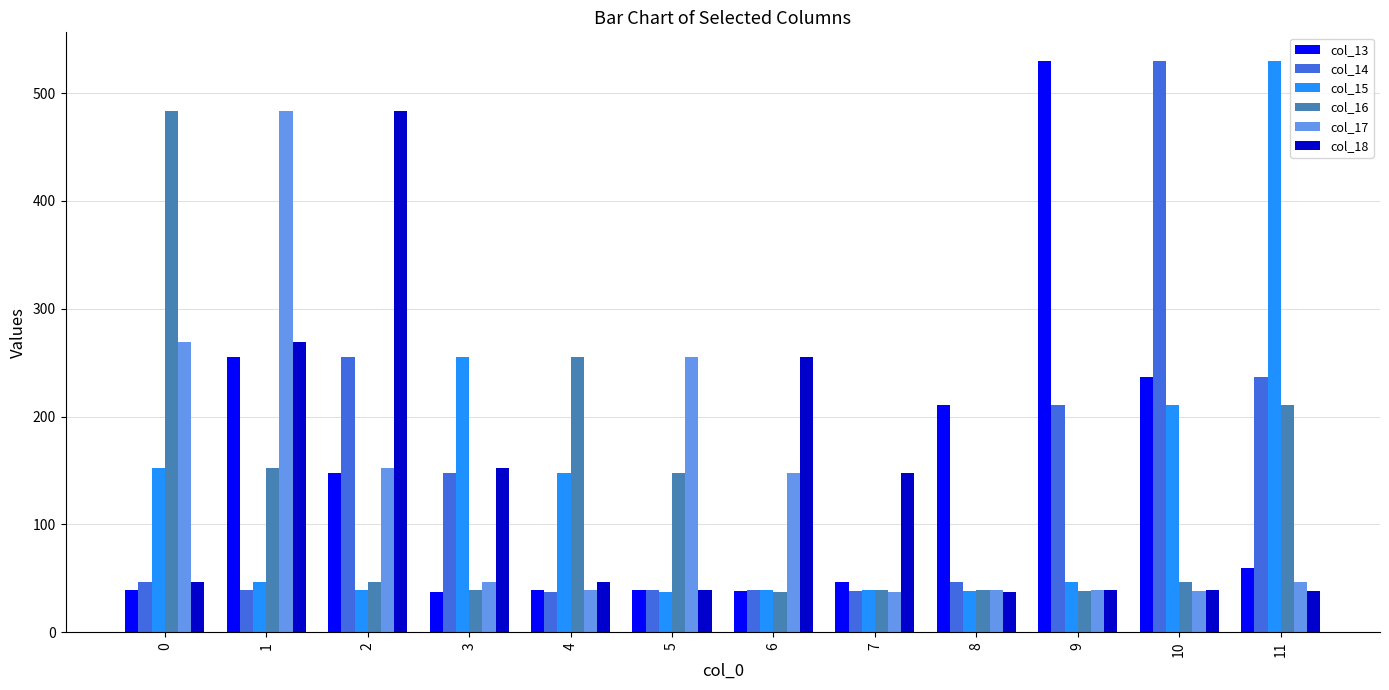

At which category is the sum across all series the highest?

1